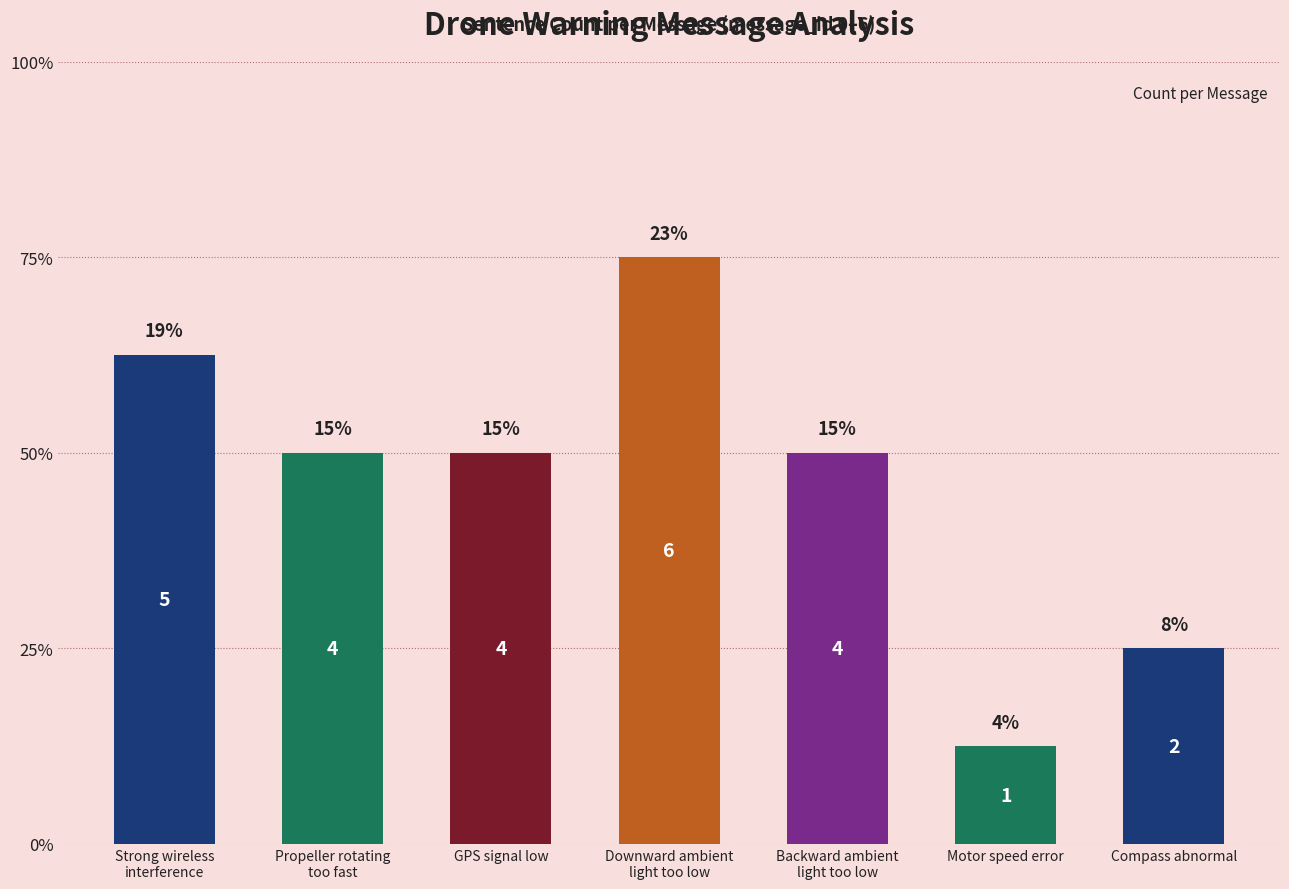

What position from the left is Compass abnormal?

7